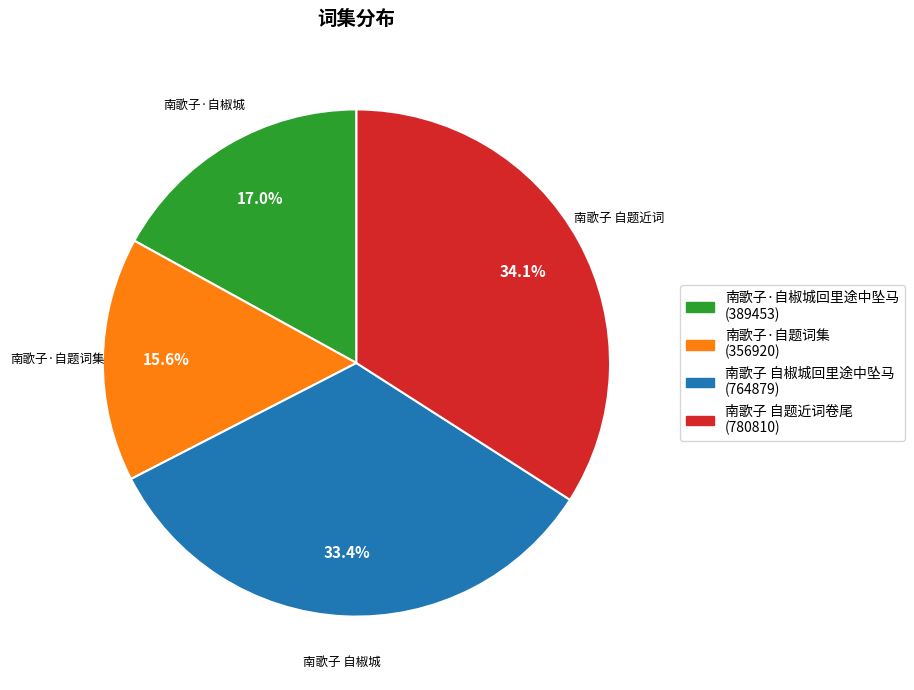

Which has a higher value, 南歌子·自题词集 or 南歌子 自题近词卷尾?

南歌子 自题近词卷尾